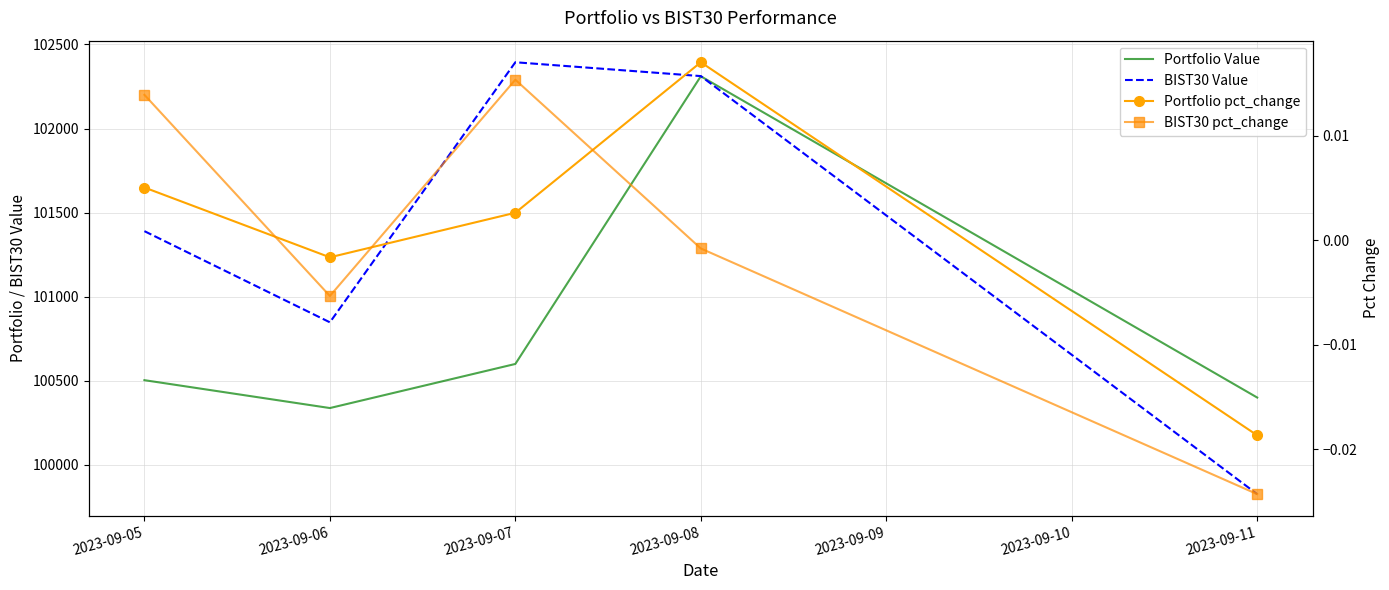

What is the difference between the BIST30 Value values at 2023-09-05 and 2023-09-06?

542.4